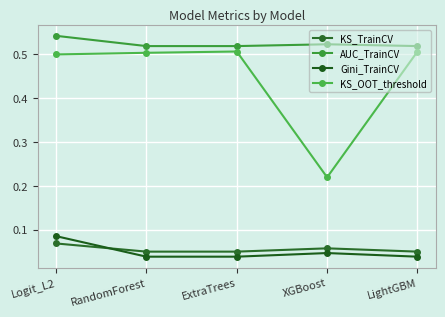

The KS_OOT_threshold series shows 0.5 at RandomForest. True or false?

True